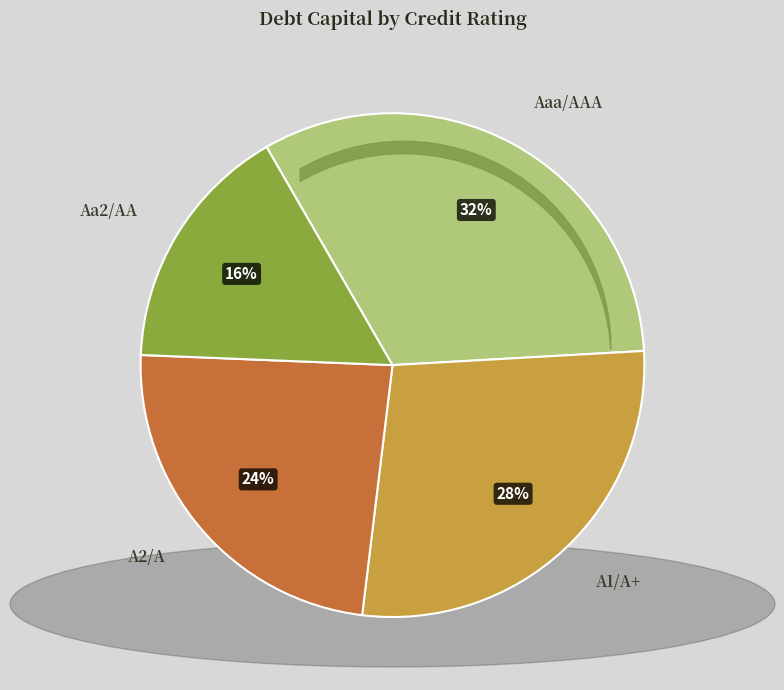

To the nearest percent, what portion does A1/A+ represent?

28%